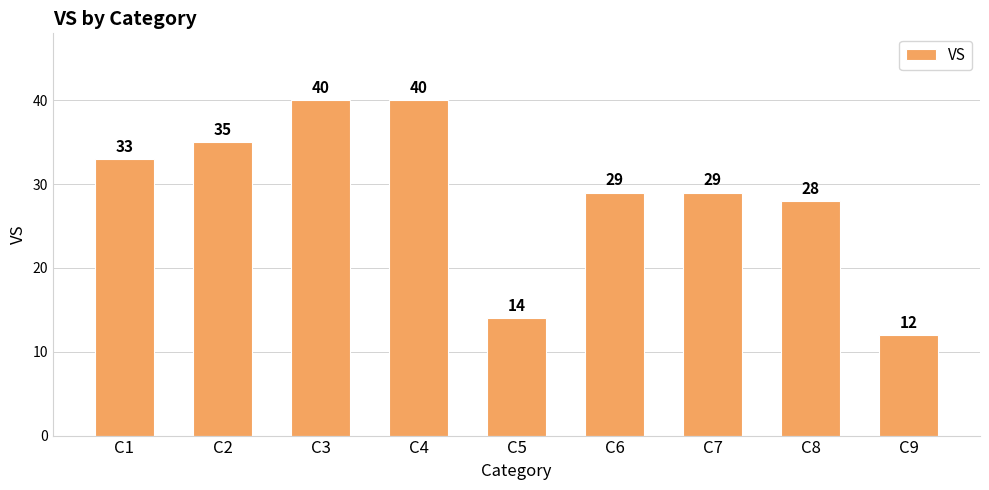

Reading left to right, extract all data points from this chart.

33	35	40	40	14	29	29	28	12